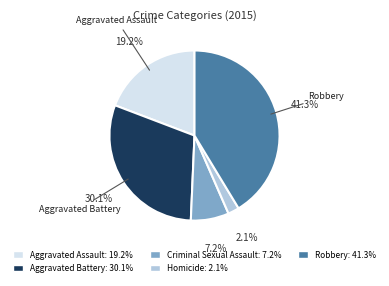

To the nearest percent, what is the difference between the largest and smallest slice percentages?

39%